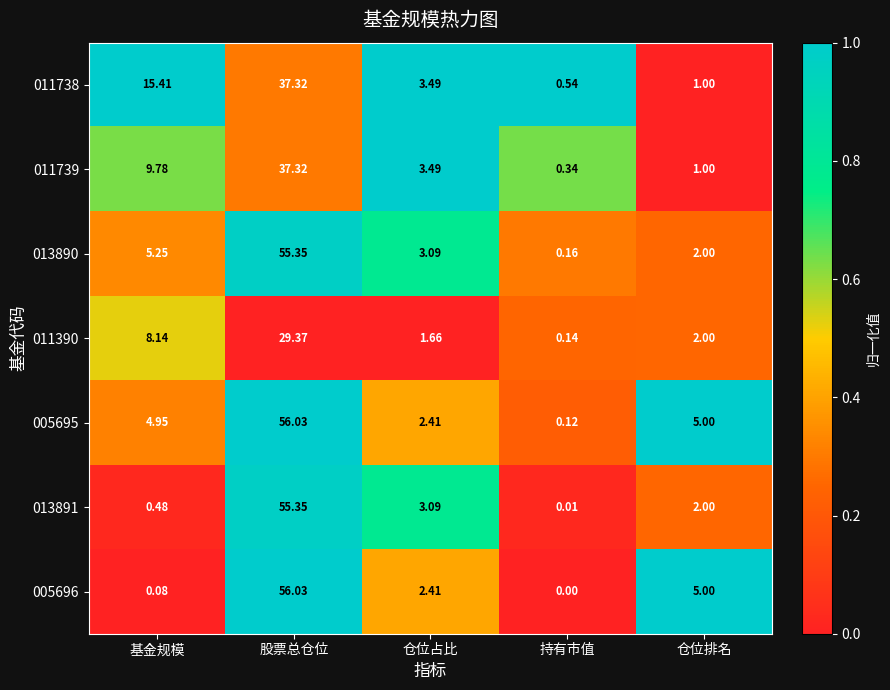

Is the value of 011738 at 基金规模 greater than the value of 011739 at 股票总仓位?

No